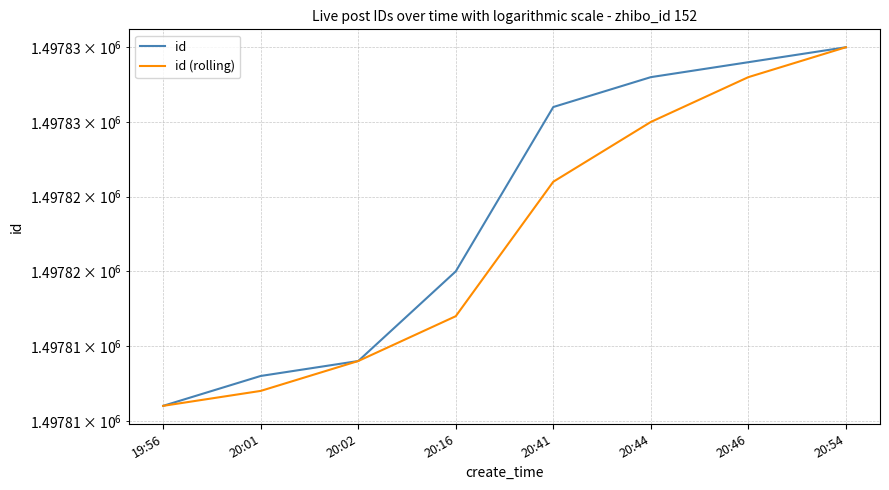

What is the sum of the id values at 20:44 and 20:02?

2995647